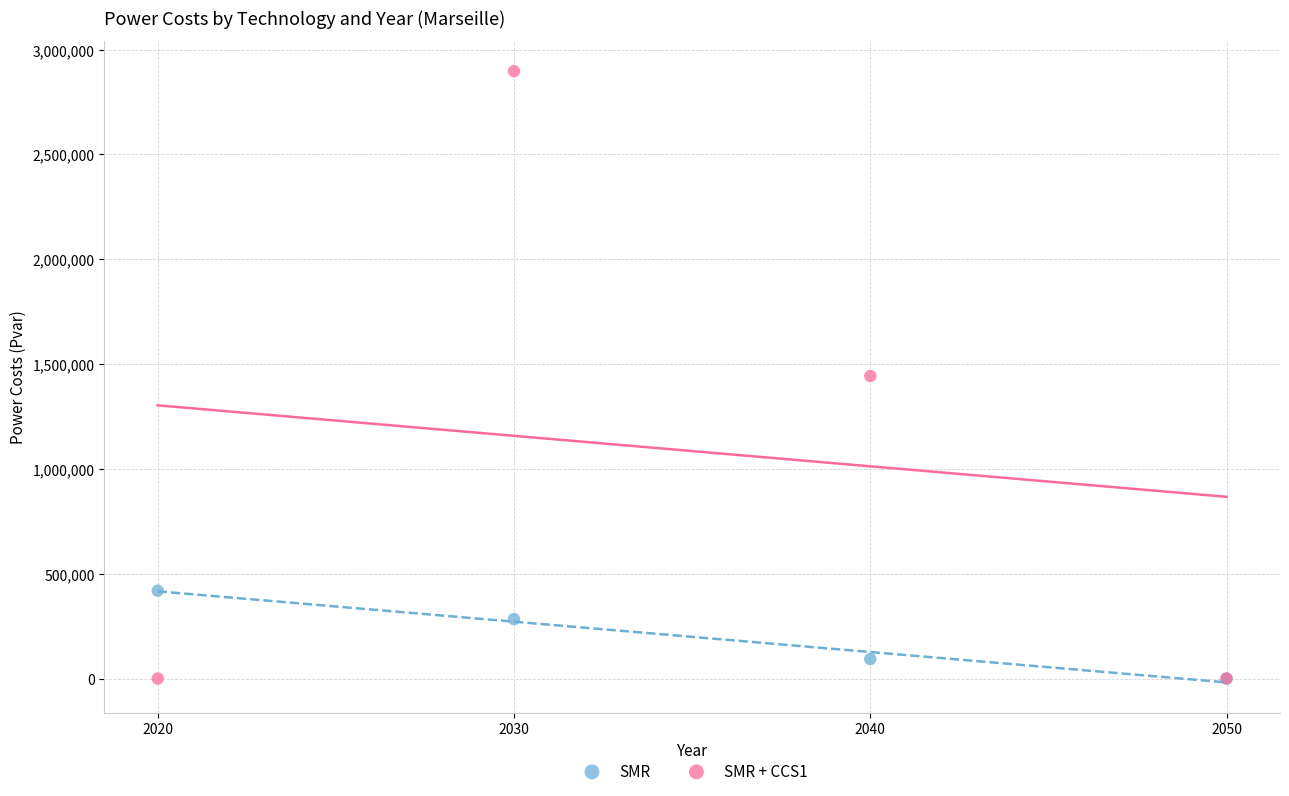

In the SMR series, what Y value is closest to 209612?

283616.7